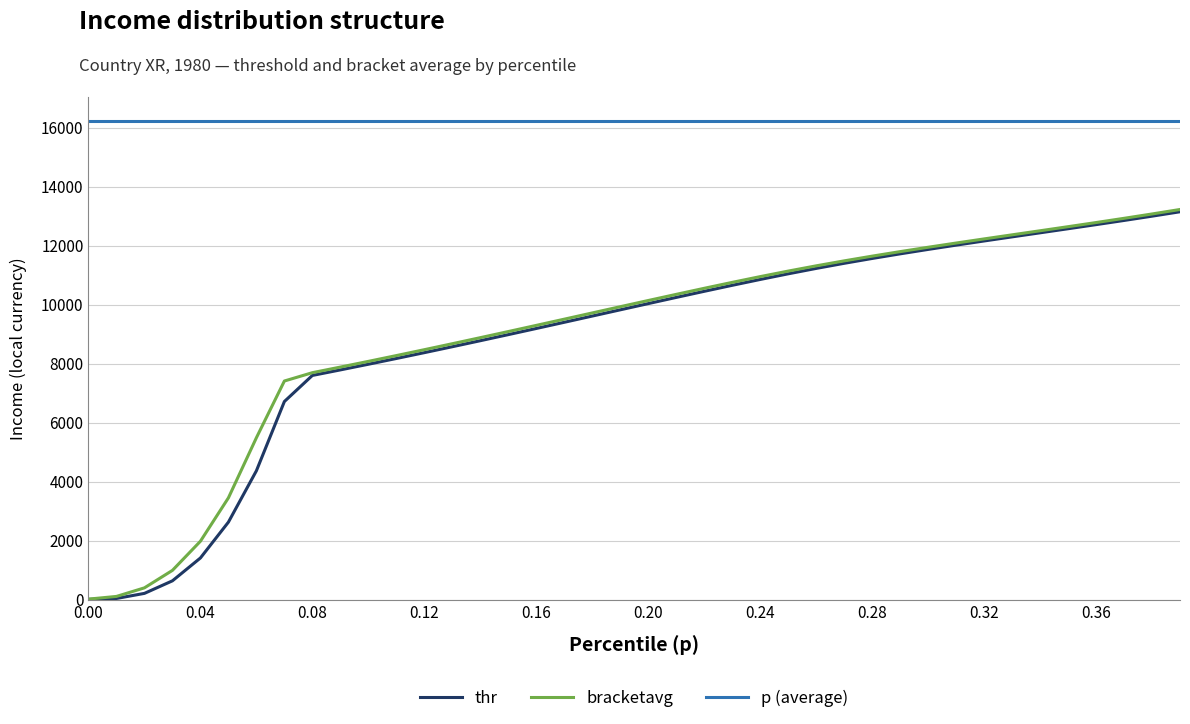

Reading right to left, transcribe all the data shown in this chart.

thr: 13157.4	13007.6	12862.5	12720.8	12581.5	12443.5	12305.8	12166.8	12025.4	11880.1	11729.8	11573.2	11408.9	11235.7	11052.6	10861.1	10662.7	10459.3	10252.1	10042.4	9831.4	9620.0	9408.8	9198.9	8990.4	8784.1	8580.1	8379.1	8180.9	7985.8	7794.1	7606.2	6721.8	4372.3	2631.1	1415.8	640.4	214.8	41.9	11.6
bracketavg: 13234.3	13082.1	12934.7	12791.4	12651.0	12512.5	12374.7	12236.4	12096.3	11953.1	11805.4	11652.1	11491.7	11323.0	11144.9	10957.5	10762.3	10561.3	10355.9	10147.4	9937.0	9725.7	9514.4	9303.8	9094.5	8887.1	8681.9	8479.4	8279.7	8083.1	7889.7	7699.6	7417.3	5493.1	3454.3	1983.0	995.0	402.3	111.5	20.2